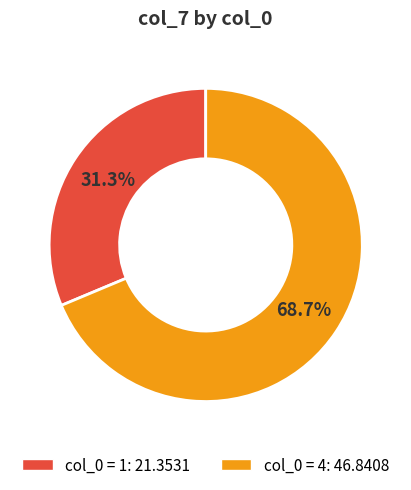

Is there a majority slice in this chart?

Yes